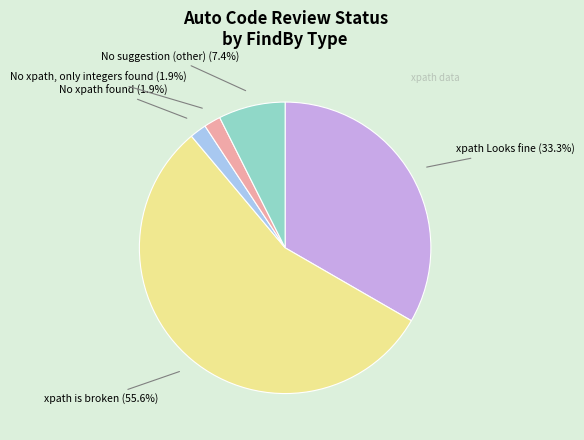

Is there any slice that represents more than half of the pie?

Yes